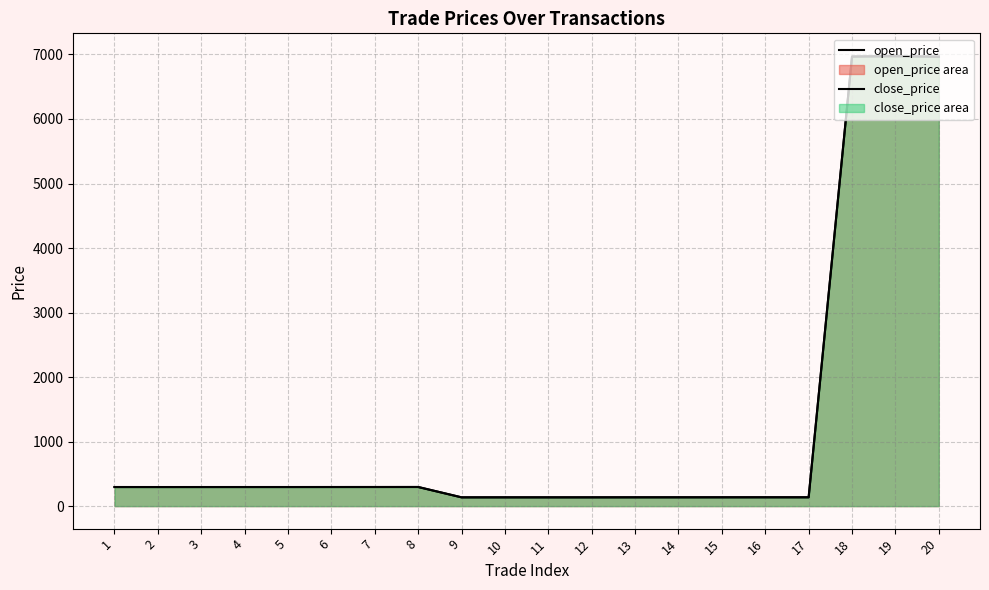

Reading right to left, what are all the values shown in this chart?

open_price: 6969.5	6970.5	6971.0	136.9	137.1	136.7	136.5	136.4	136.2	136.0	136.0	135.9	296.5	296.3	296.1	295.7	295.8	295.7	295.9	295.9
close_price: 6961.5	6978.5	6964.5	136.9	136.9	136.9	136.7	136.7	136.1	136.2	136.3	136.1	296.5	296.1	295.9	296.0	296.0	295.9	295.6	296.0